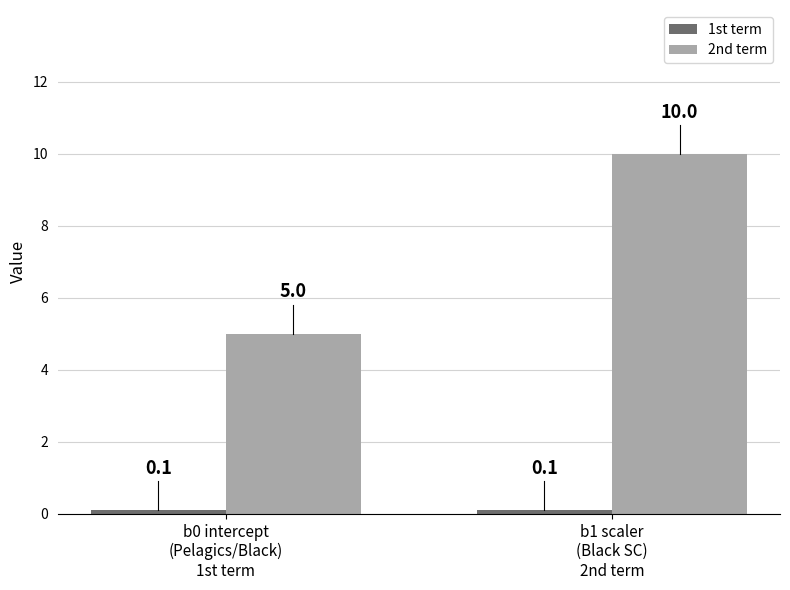

What is the sum of all 2nd term values?

15.0